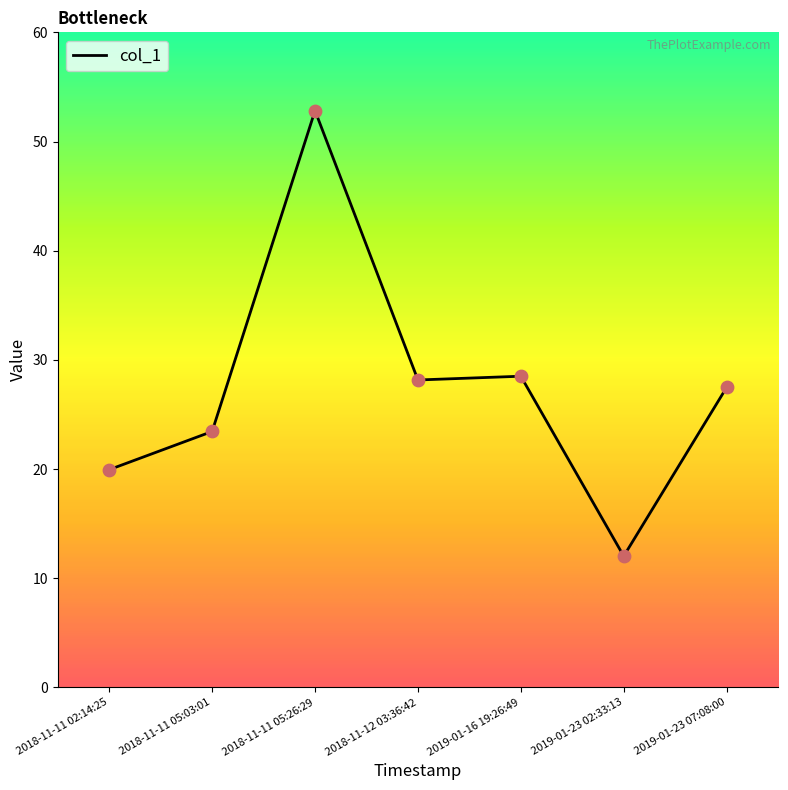

Which has a higher value, 2018-11-11 05:26:29 or 2019-01-23 02:33:13?

2018-11-11 05:26:29